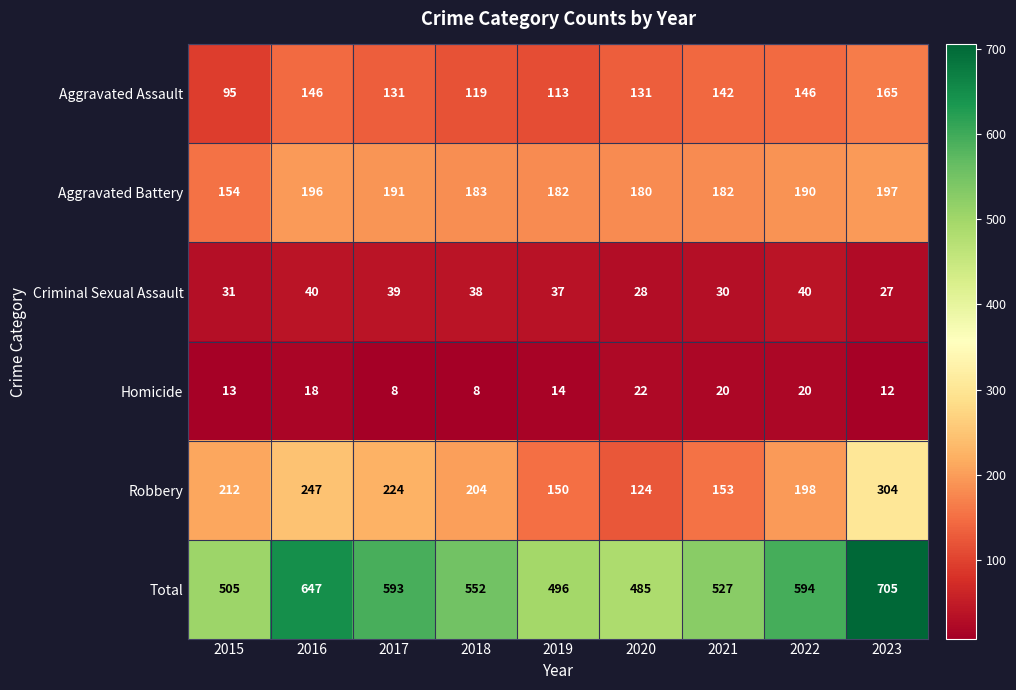

What is the maximum value shown in the chart?

705